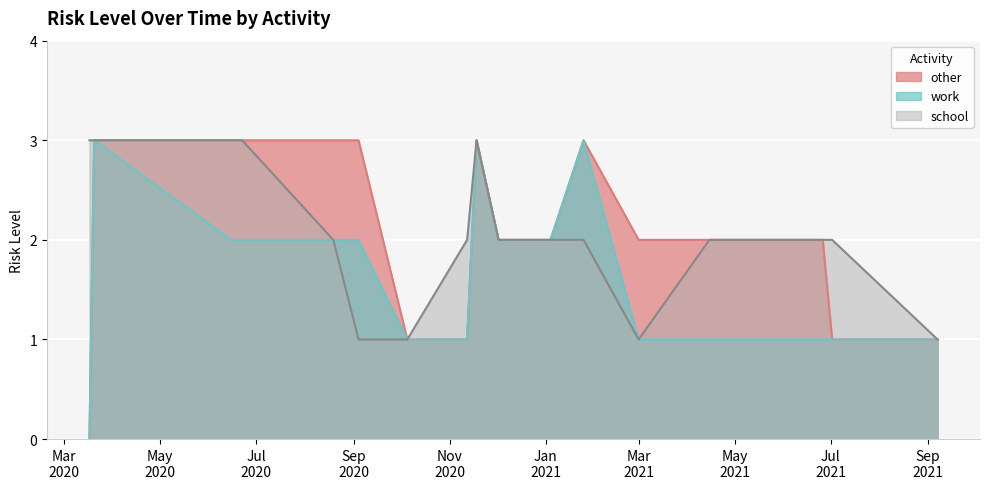

Count the school values in the range 2 to 3.

13